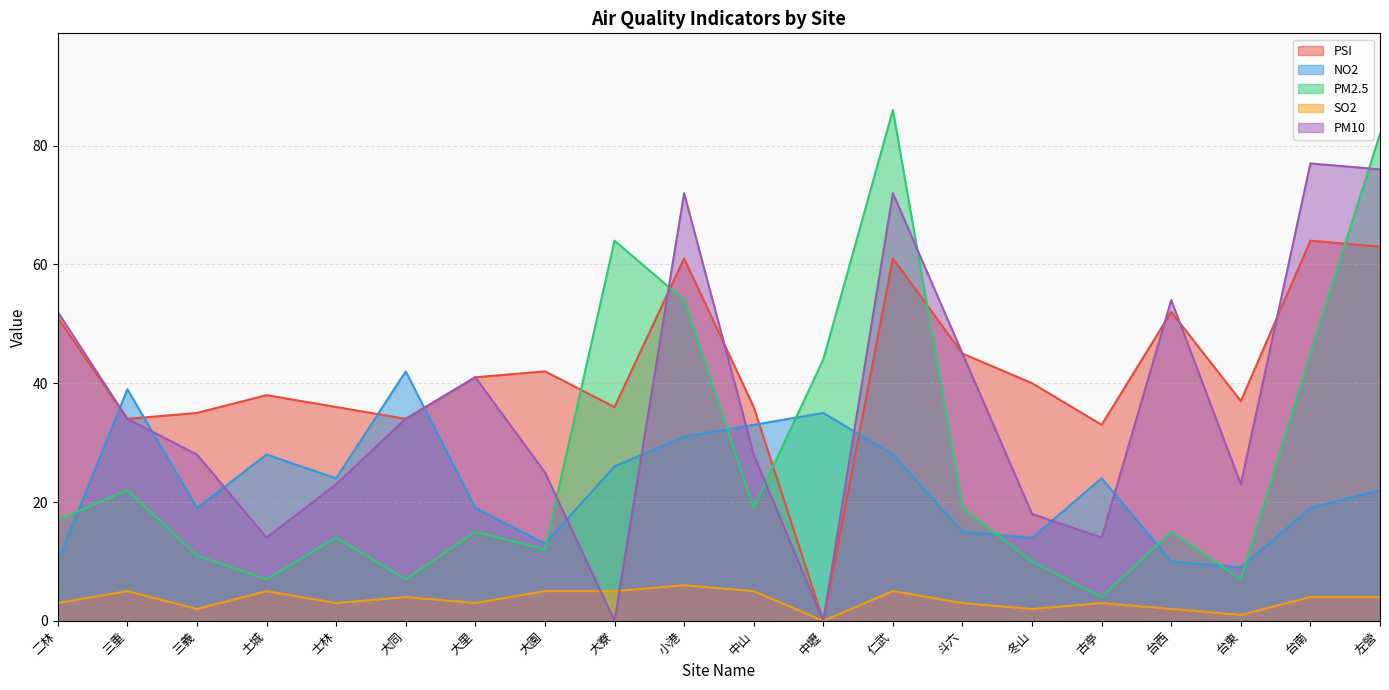

Reading left to right, list all the values displayed in this chart.

PSI: 二林=51	三重=34	三義=35	土城=38	士林=36	大同=34	大里=41	大園=42	大寮=36	小港=61	中山=36	中壢=0	仁武=61	斗六=45	冬山=40	古亭=33	台西=52	台東=37	台南=64	左營=63
NO2: 二林=10	三重=39	三義=19	土城=28	士林=24	大同=42	大里=19	大園=13	大寮=26	小港=31	中山=33	中壢=35	仁武=28	斗六=15	冬山=14	古亭=24	台西=10	台東=9	台南=19	左營=22
PM2.5: 二林=17	三重=22	三義=11	土城=7	士林=14	大同=7	大里=15	大園=12	大寮=64	小港=54	中山=19	中壢=44	仁武=86	斗六=19	冬山=10	古亭=4	台西=15	台東=7	台南=45	左營=82
SO2: 二林=3	三重=5	三義=2	土城=5	士林=3	大同=4	大里=3	大園=5	大寮=5	小港=6	中山=5	中壢=0	仁武=5	斗六=3	冬山=2	古亭=3	台西=2	台東=1	台南=4	左營=4
PM10: 二林=52	三重=34	三義=28	土城=14	士林=23	大同=34	大里=41	大園=25	大寮=0	小港=72	中山=28	中壢=0	仁武=72	斗六=45	冬山=18	古亭=14	台西=54	台東=23	台南=77	左營=76